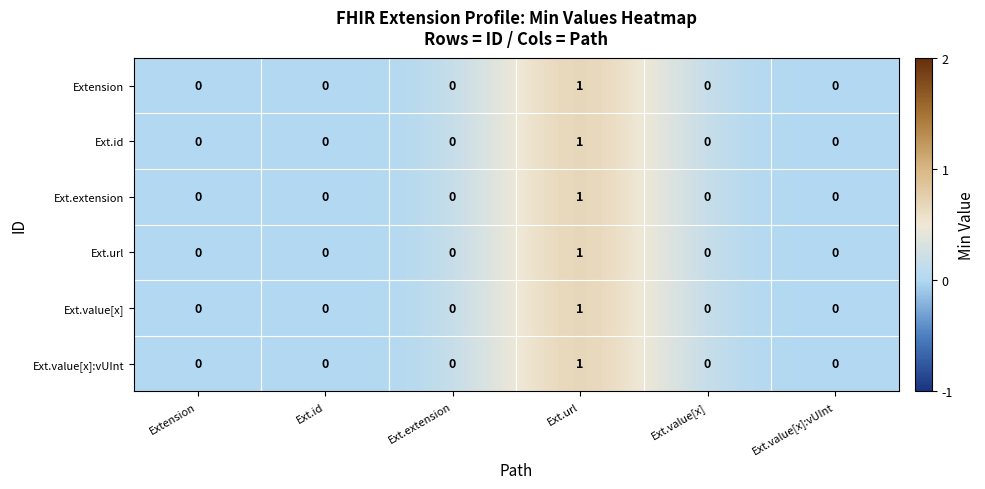

At which category does the chart reach its peak across all series?

Ext.url